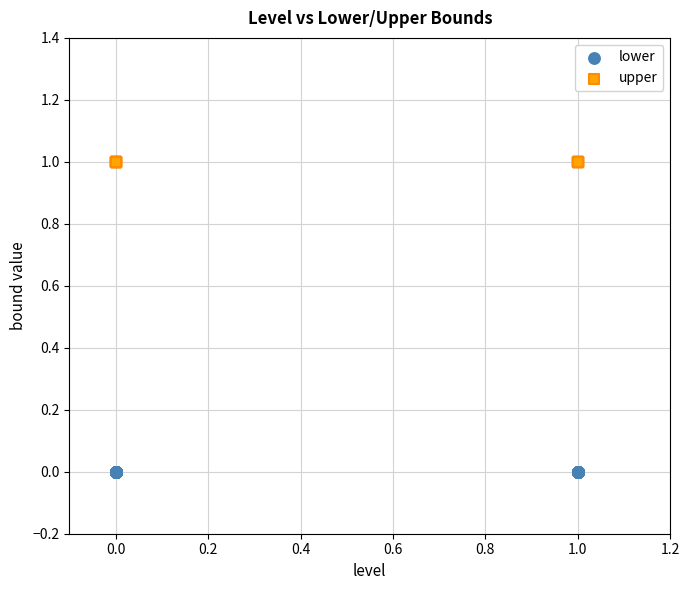

Which series reaches the minimum Y coordinate?

lower